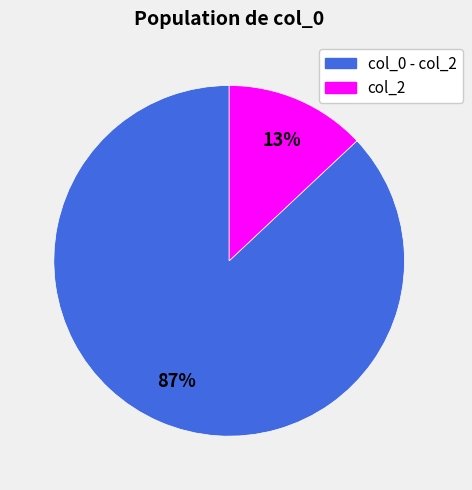

To the nearest percent, what is the combined percentage of col_0 - col_2 and col_2?

100%